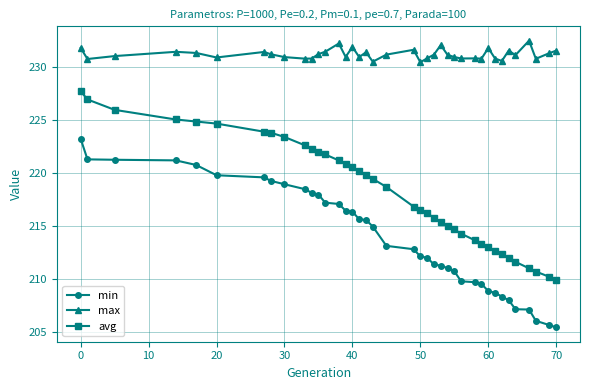

Which series has the largest total across all categories?

max